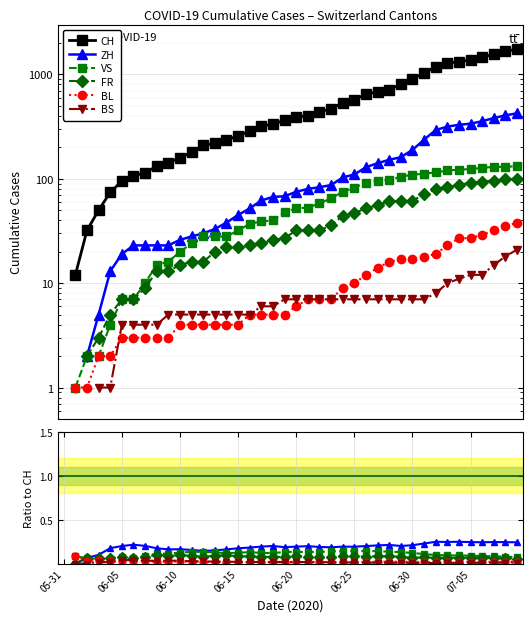

True or false: CH and ZH intersect in this chart.

False